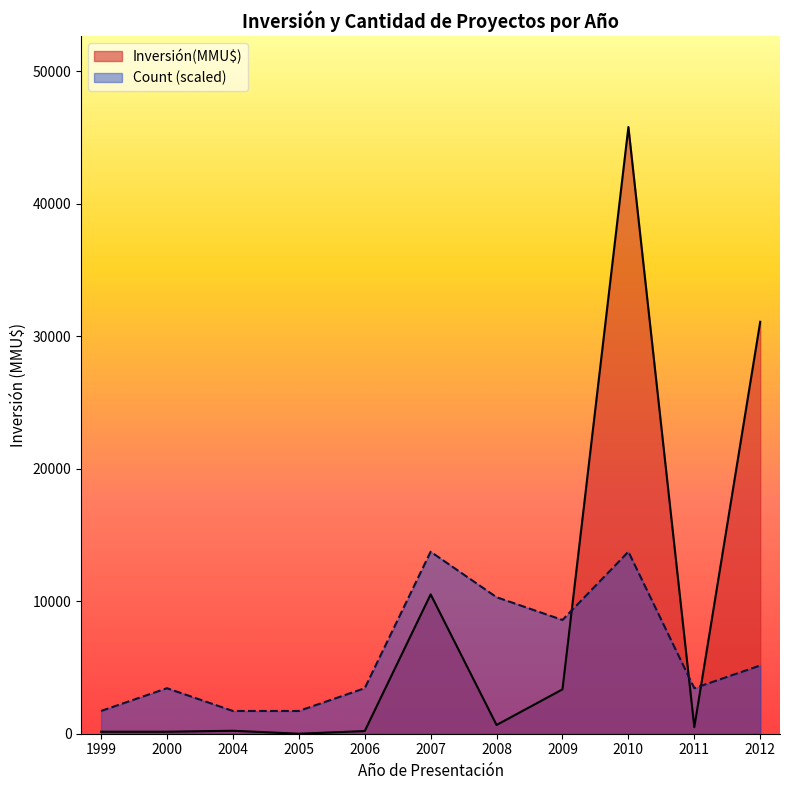

What is the difference between the maximum and minimum values in the Inversión(MMU$) series?

45803.0